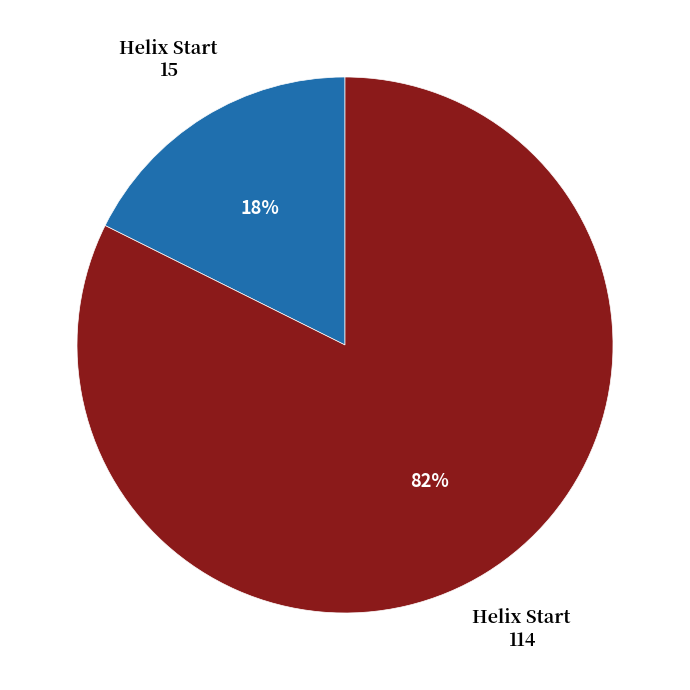

Which category has the smallest portion of the pie?

15